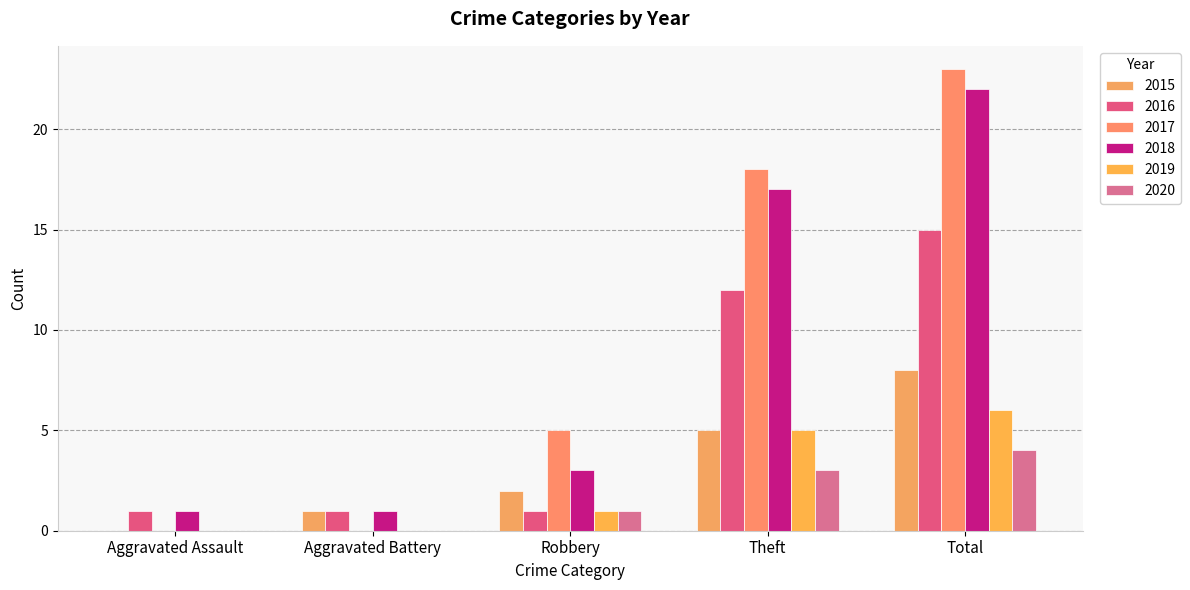

What is the greatest value displayed?

23